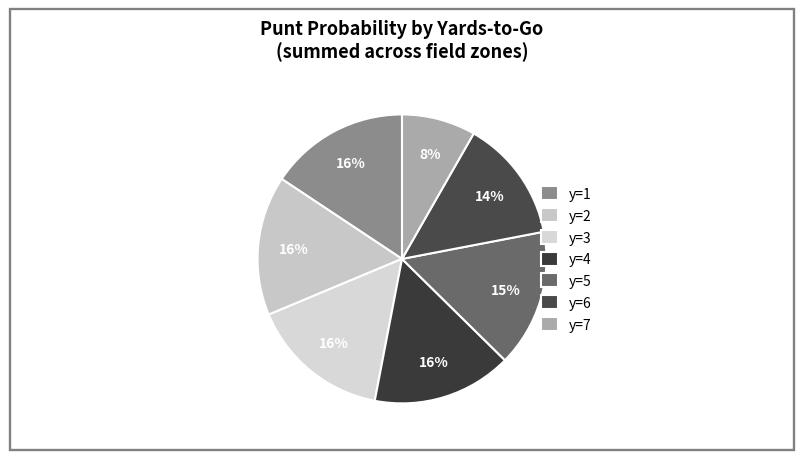

Count the number of slices in the pie.

7